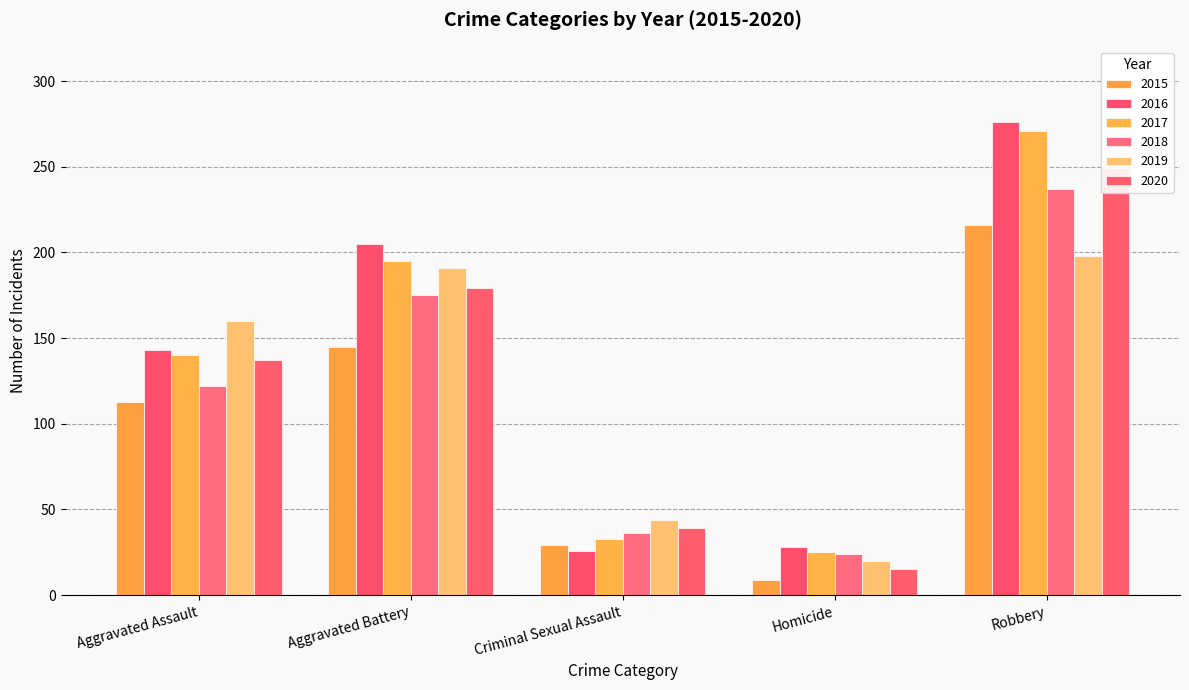

Is the value of 2015 at Aggravated Battery greater than the value of 2019 at Robbery?

No